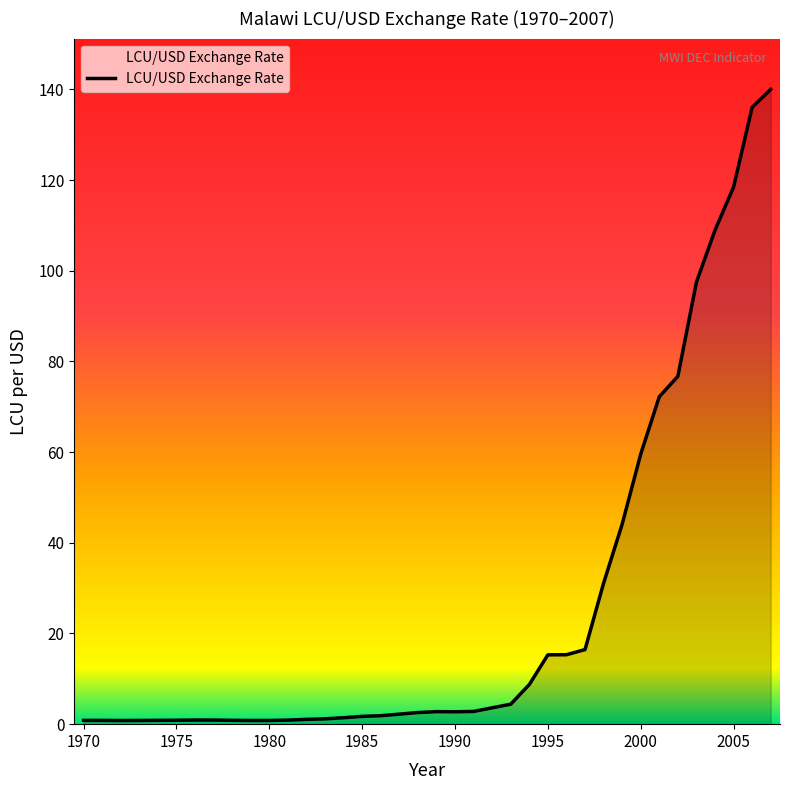

What is the maximum value shown in the chart?

140.0